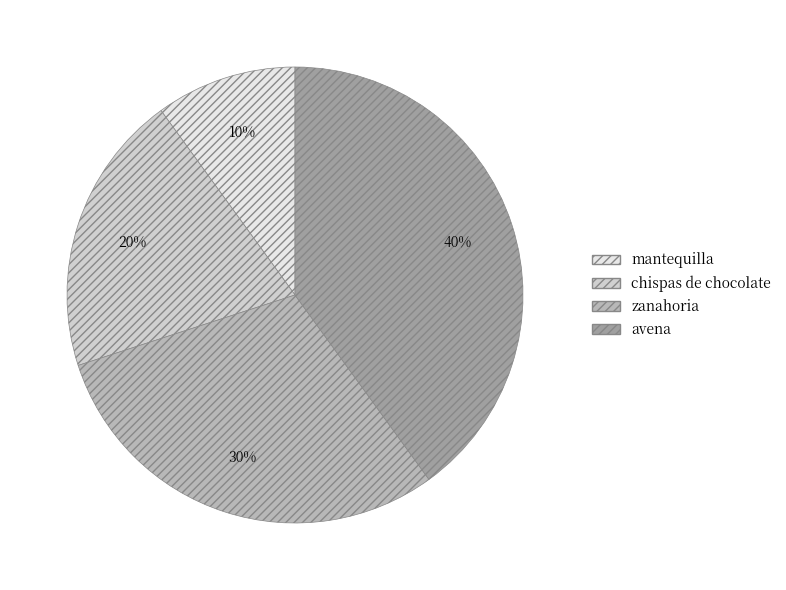

To the nearest percent, what is the combined percentage of chispas de chocolate and avena?

60%